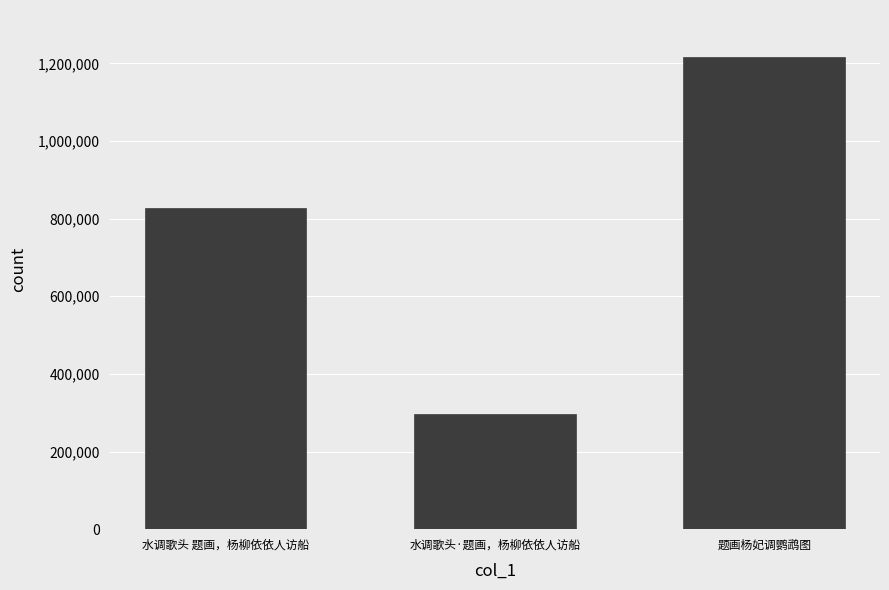

Which has a higher value, 水调歌头·题画，杨柳依依人访船 or 水调歌头 题画，杨柳依依人访船?

水调歌头 题画，杨柳依依人访船